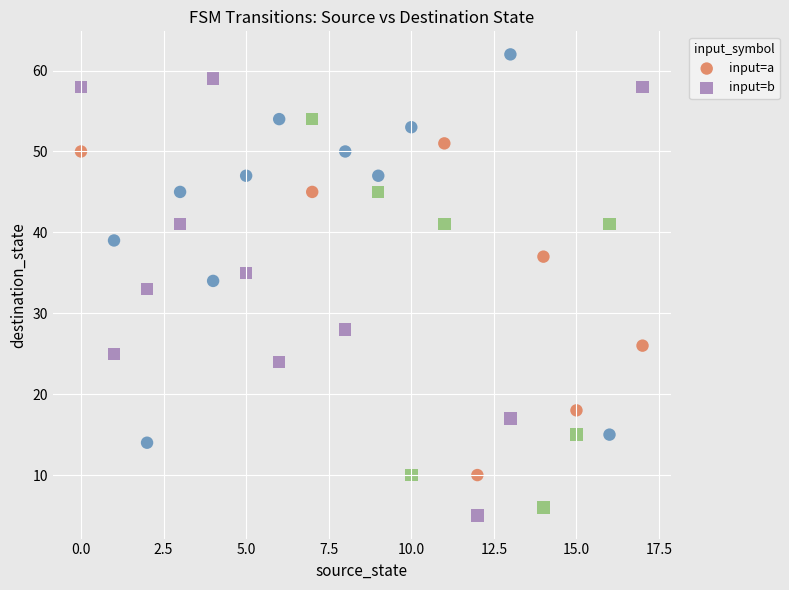

Which series reaches the maximum Y coordinate?

input=a